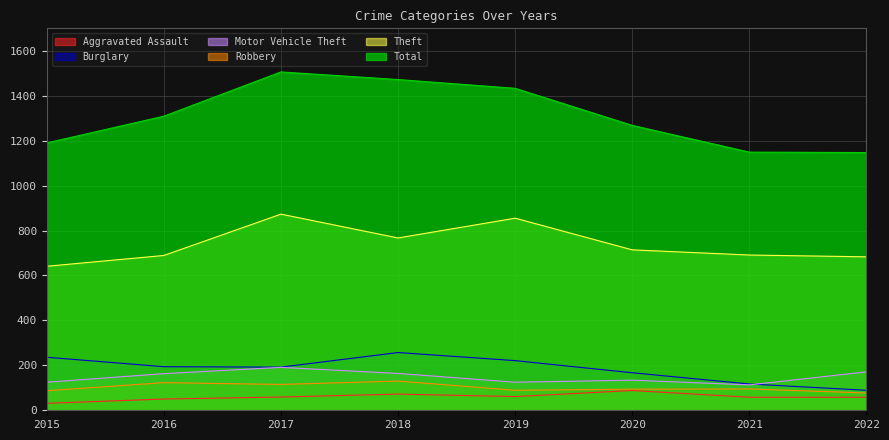

True or false: Motor Vehicle Theft and Total cross at least once.

False